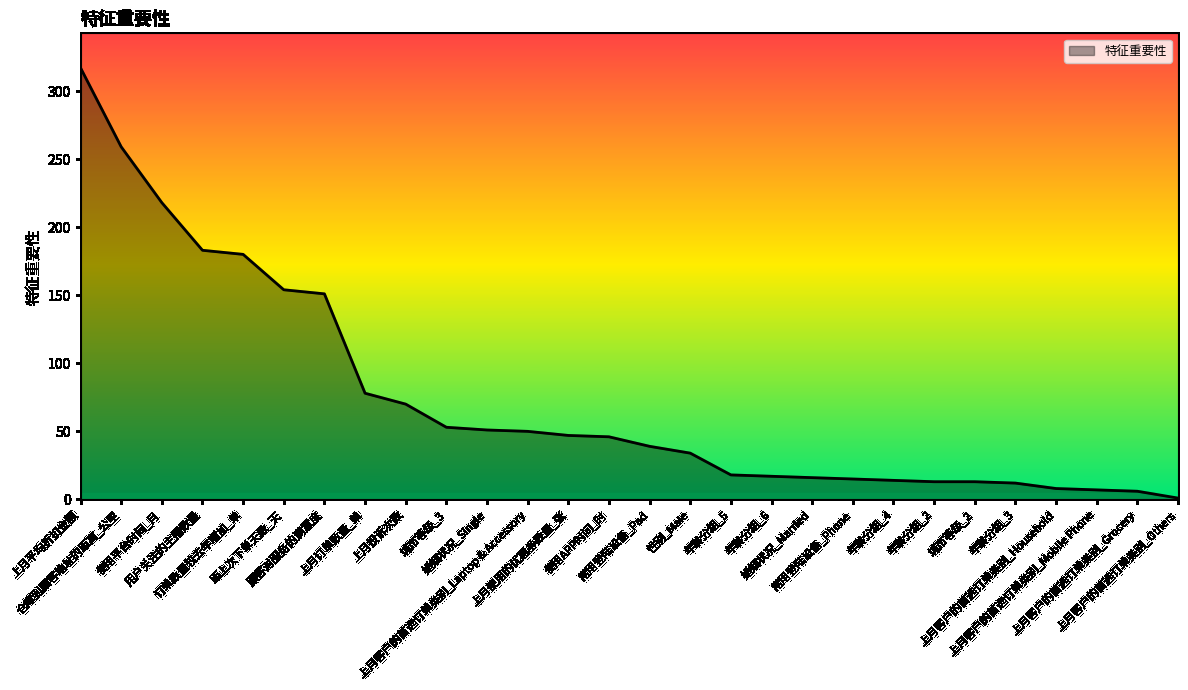

Does the chart have visible grid lines?

No